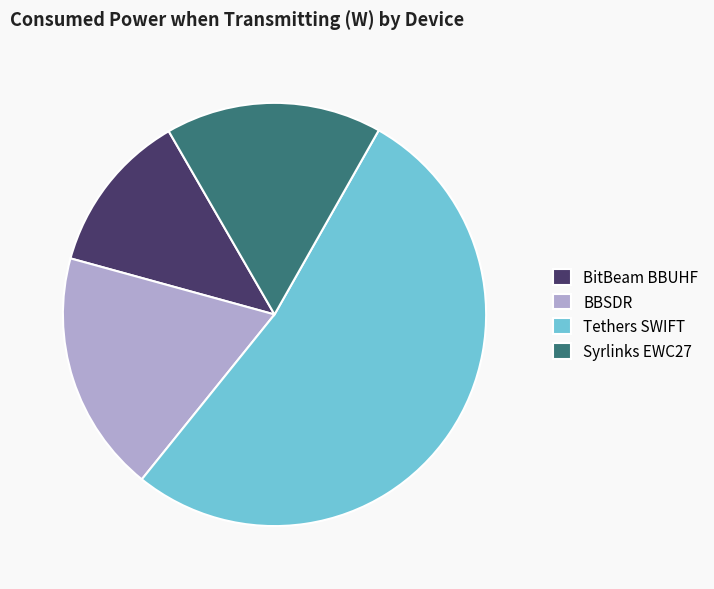

Is there any slice that represents more than half of the pie?

Yes